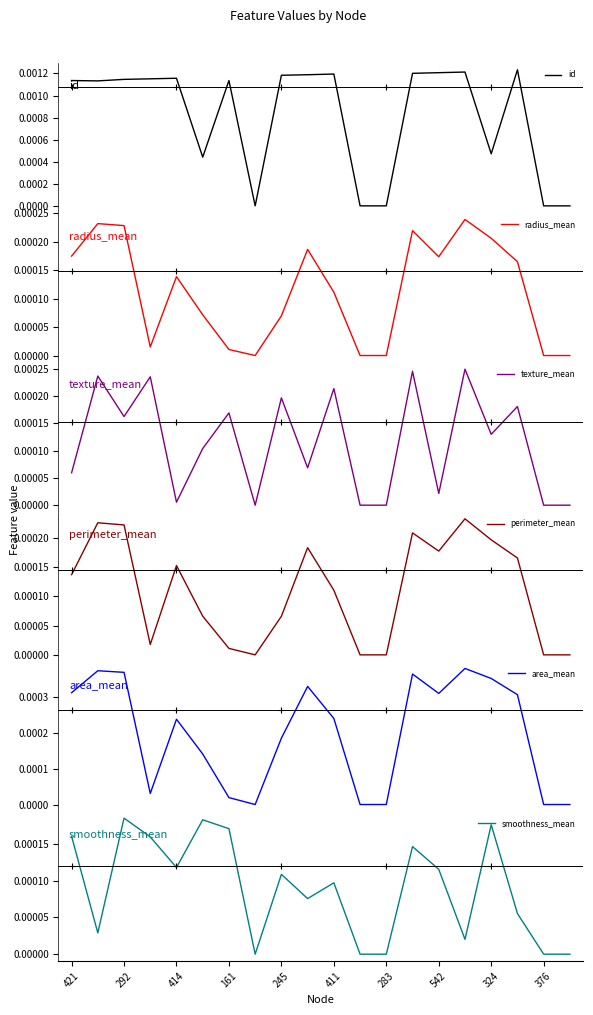

Which series ends up on top after the final intersection of smoothness_mean and perimeter_mean?

perimeter_mean